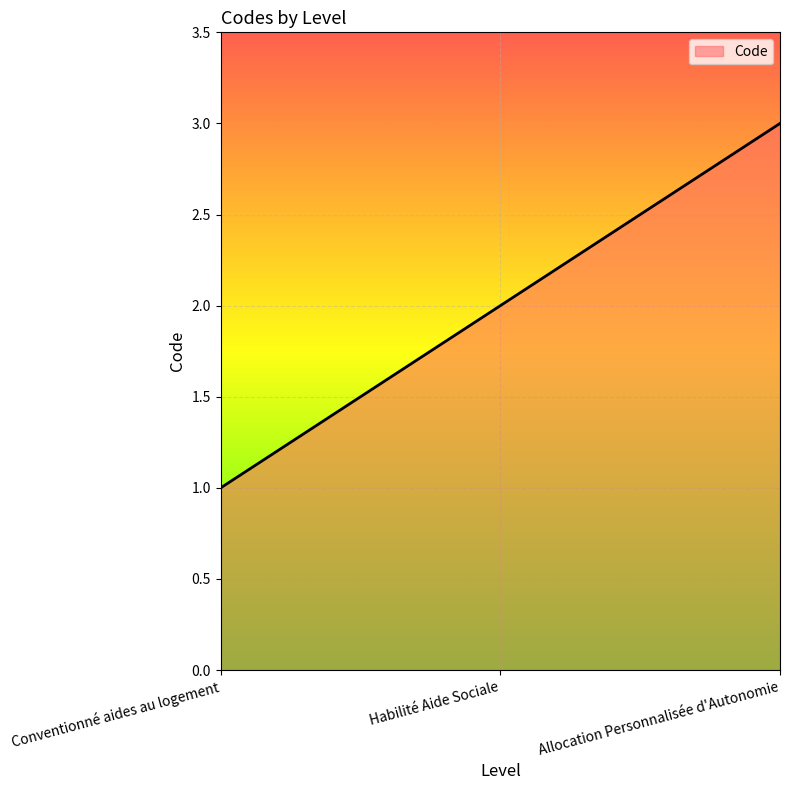

What position from the right is Habilité Aide Sociale?

2